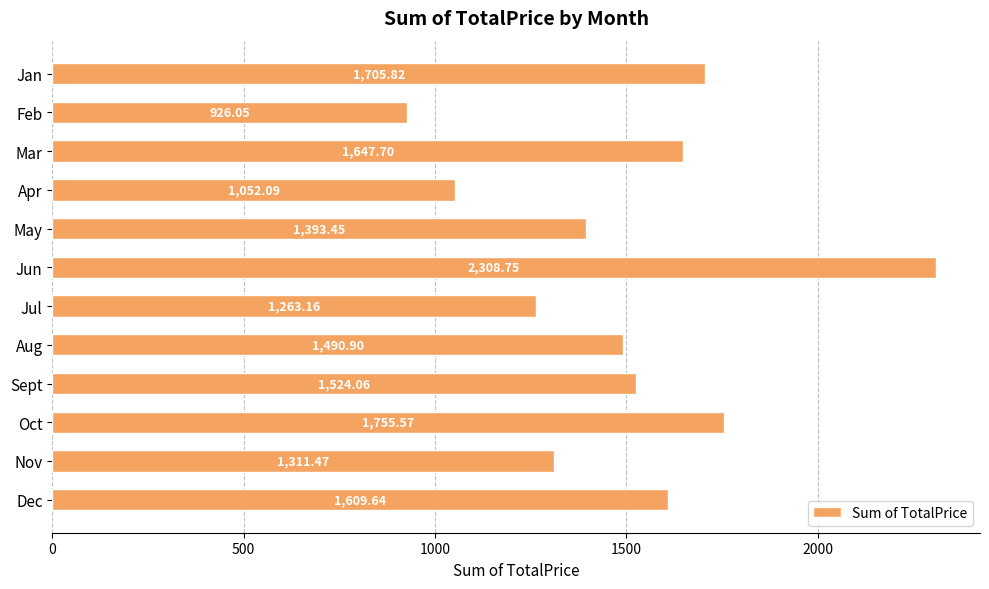

Does the chart contain stacked bars?

No